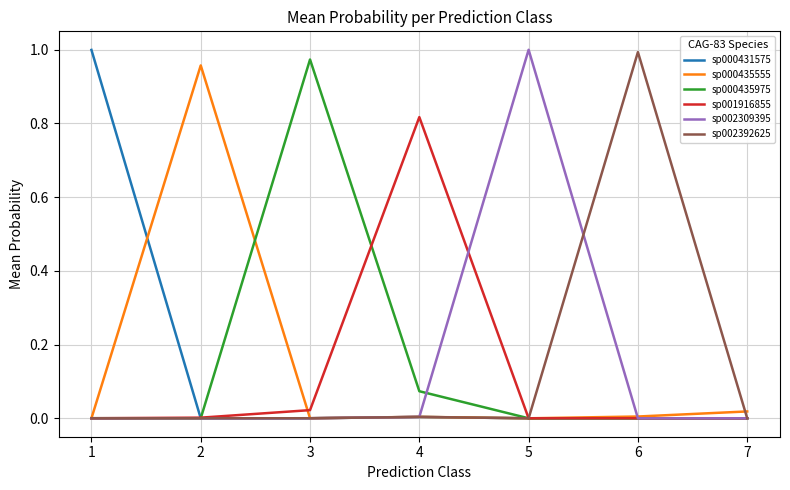

True or false: sp000431575 has a value of 0.0 at 7.

True